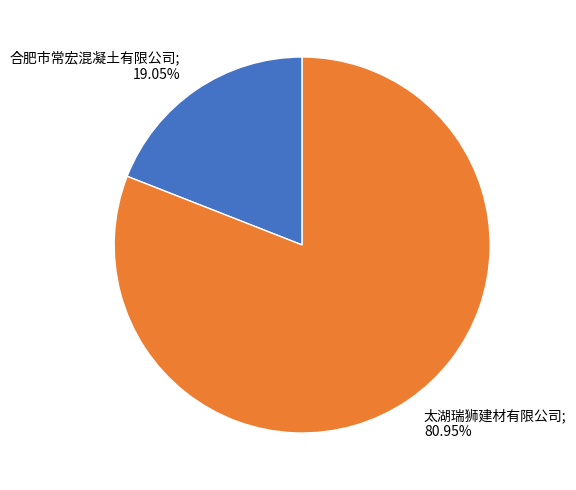

Is there a majority slice in this chart?

Yes